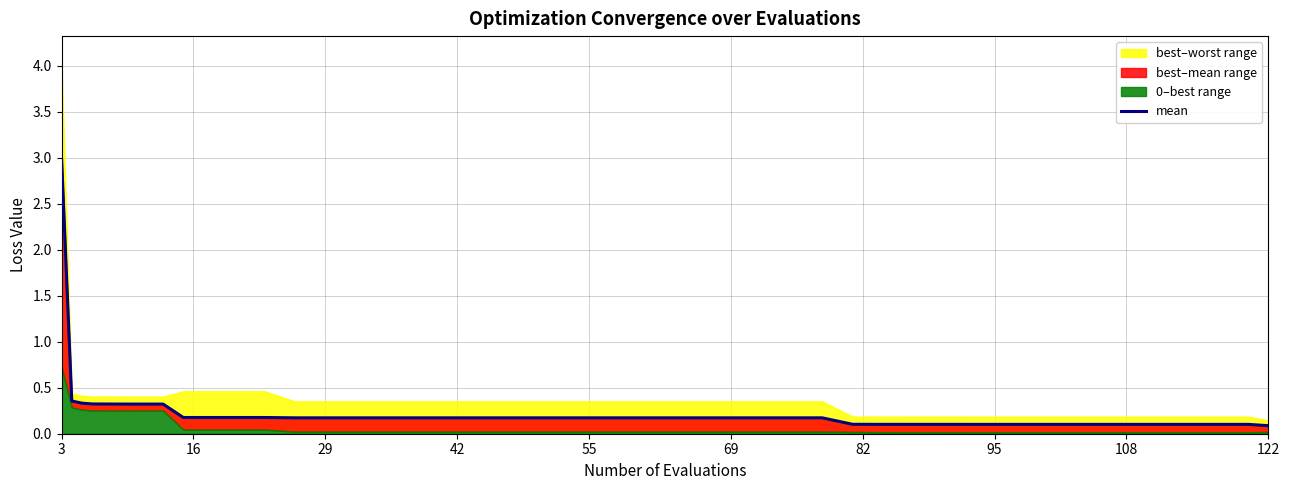

True or false: there are more than 0 points higher than both neighbors.

False